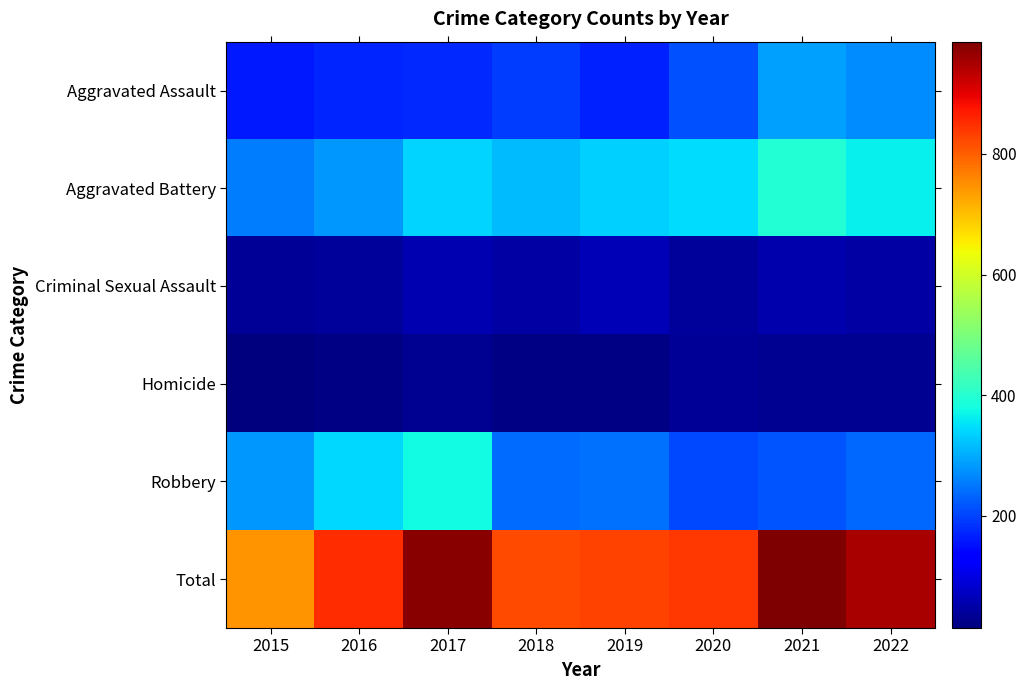

What is the total value across all series at 2021?

1972